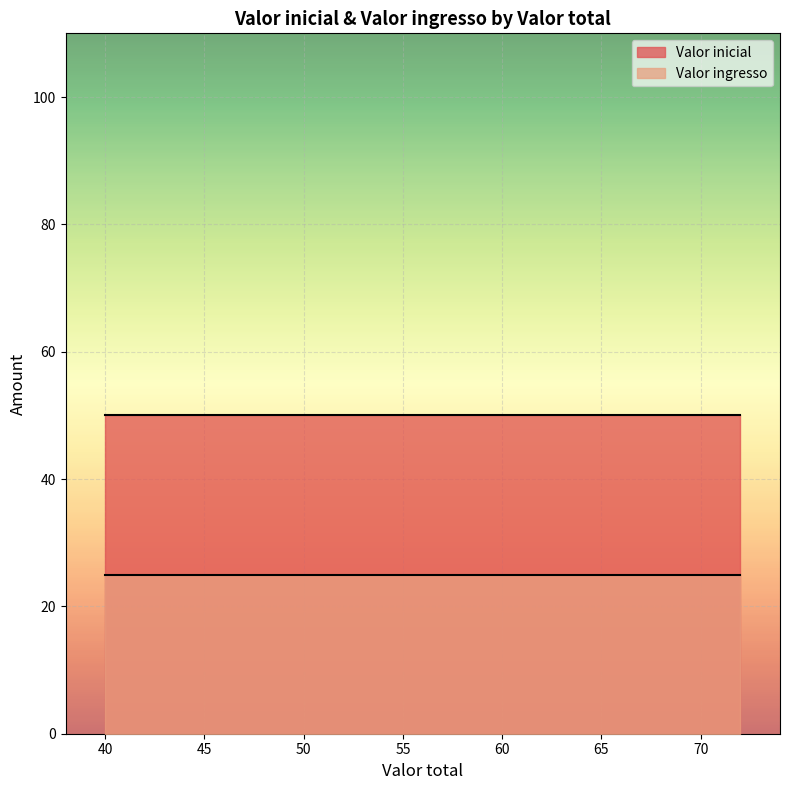

What is the spread (max minus min) of values at 57?

25